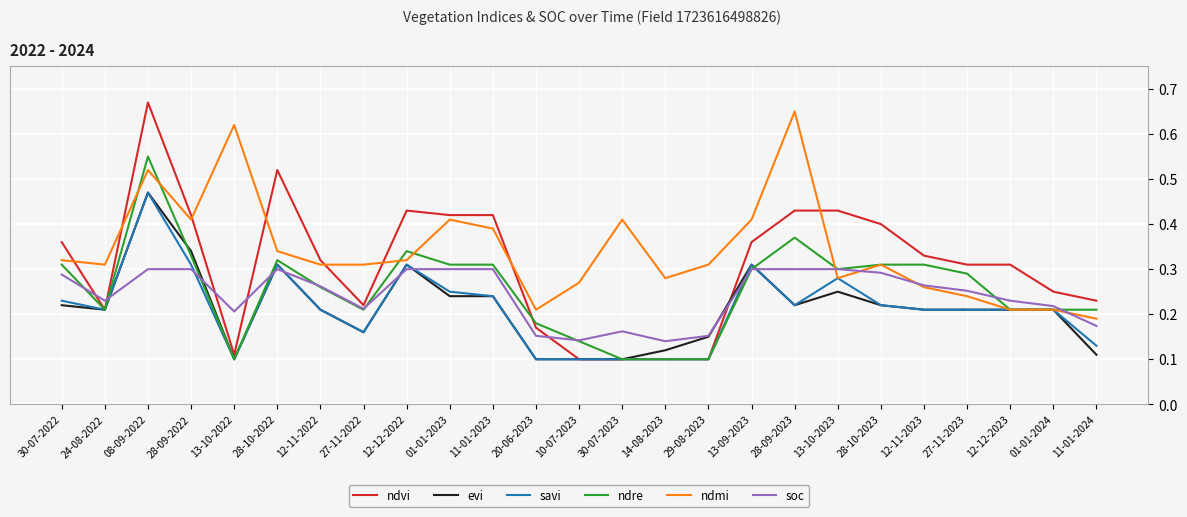

Where is ndmi nearest to the value 0?

11-01-2024